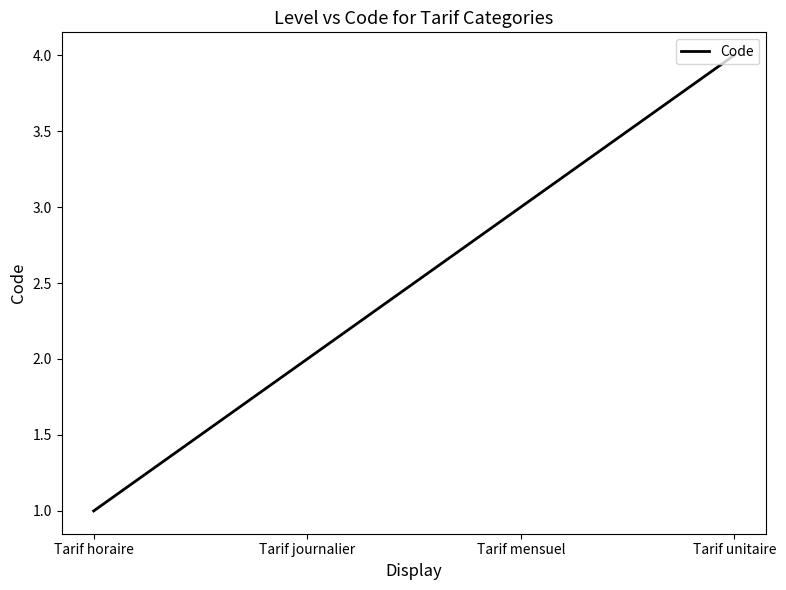

Reading left to right, what are all the values shown in this chart?

1	2	3	4